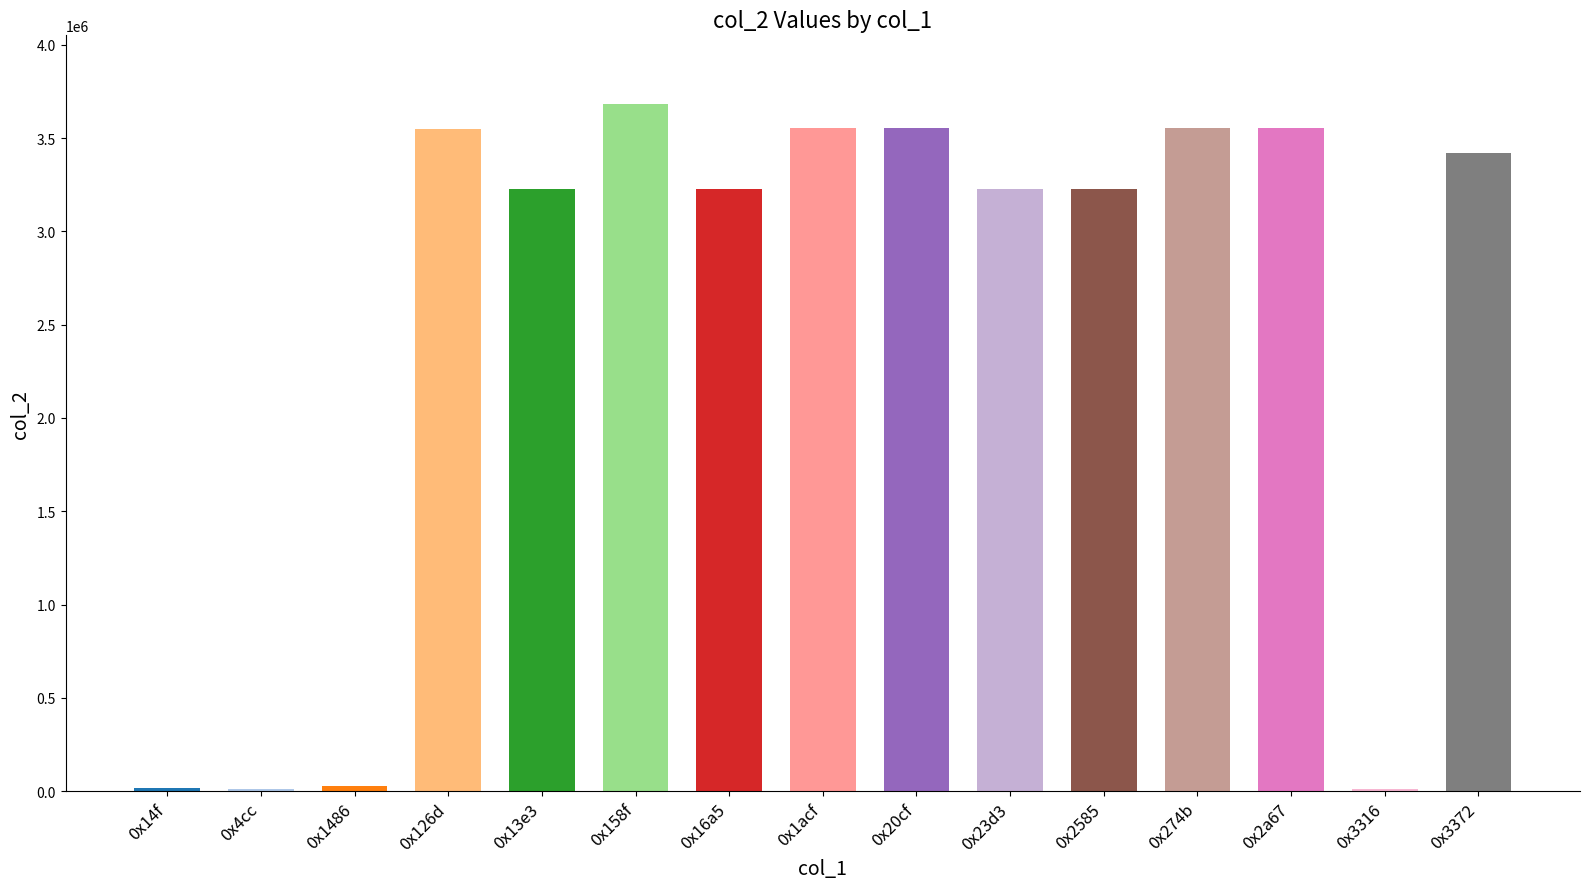

How many categories are shown in the chart?

15